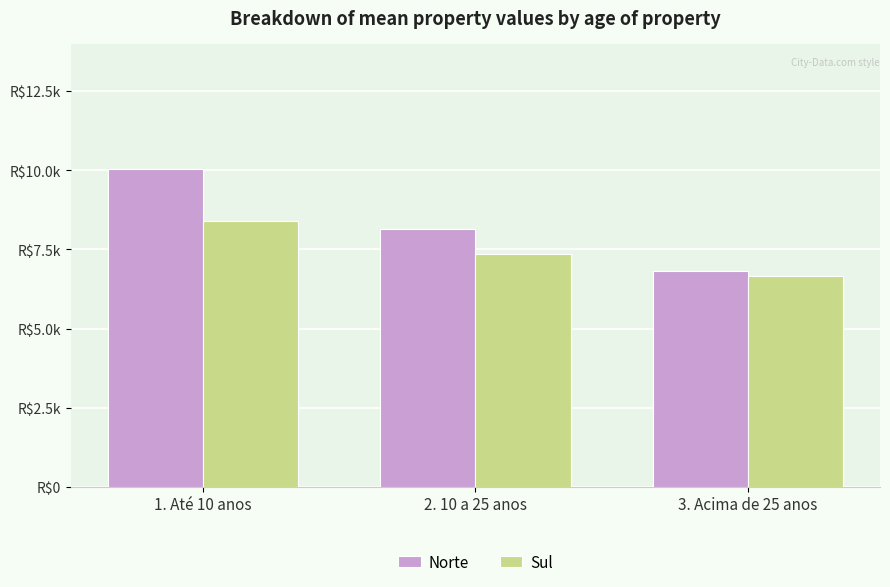

At which label is Norte closest to 8?

2. 10 a 25 anos